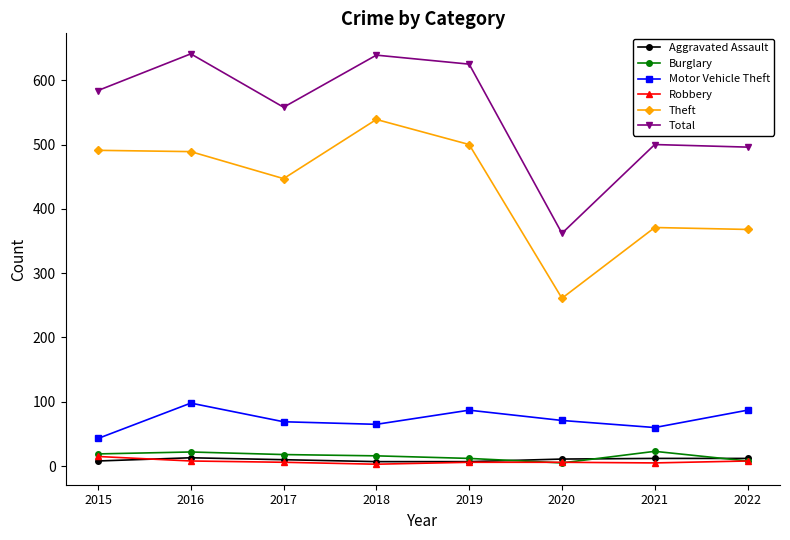

True or false: Total and Burglary intersect in this chart.

False